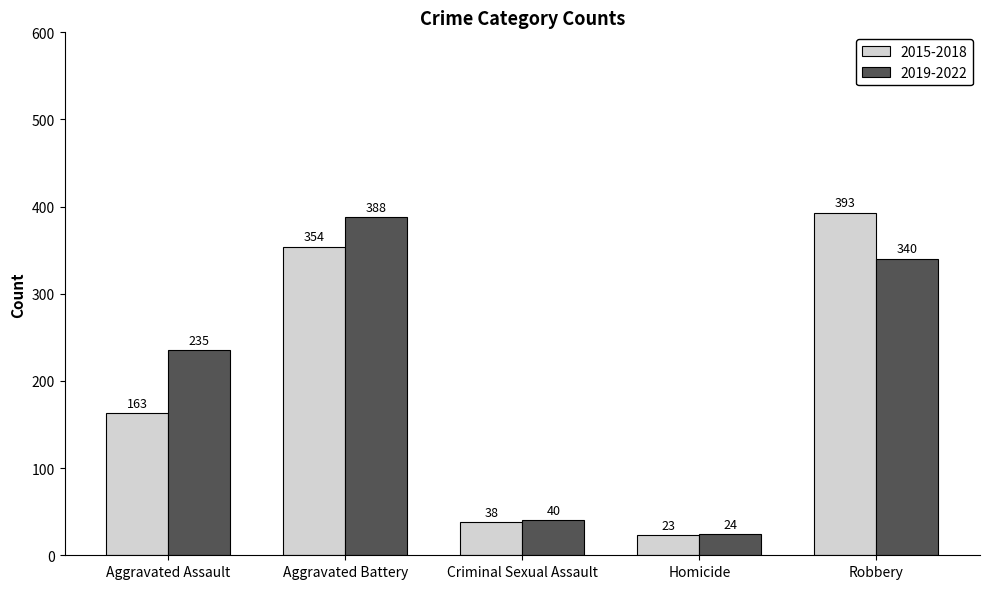

What is the total value across all series at Aggravated Assault?

398